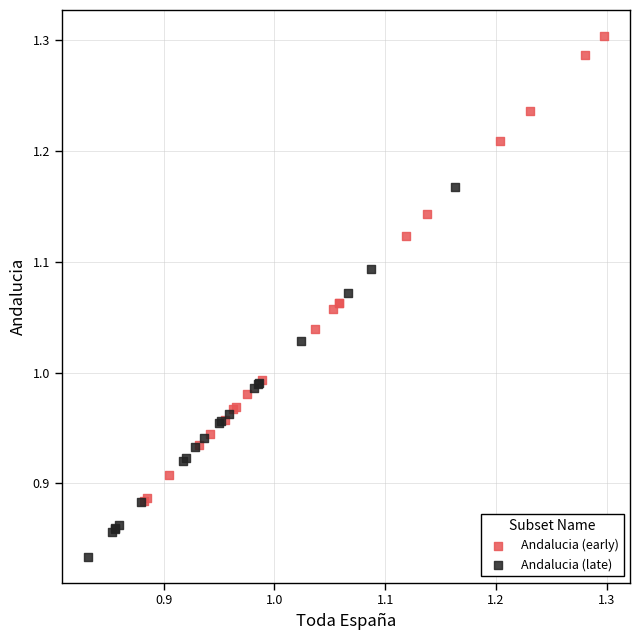

Which series has the widest spread of Y values?

Andalucia (early)